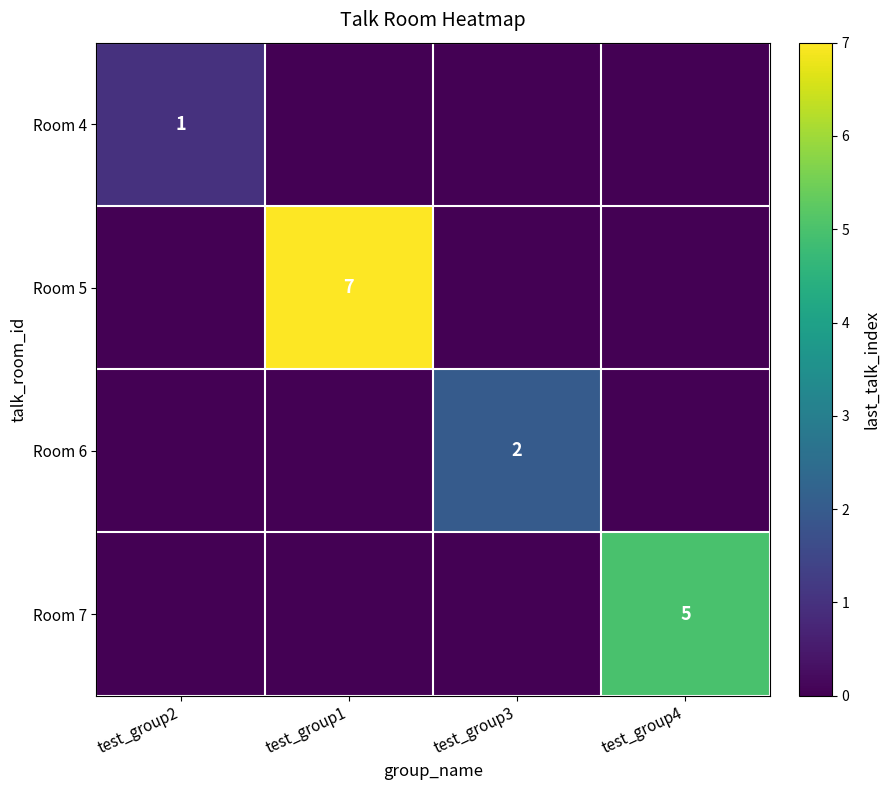

Is it true that Room 6 equals 3 at test_group3?

False